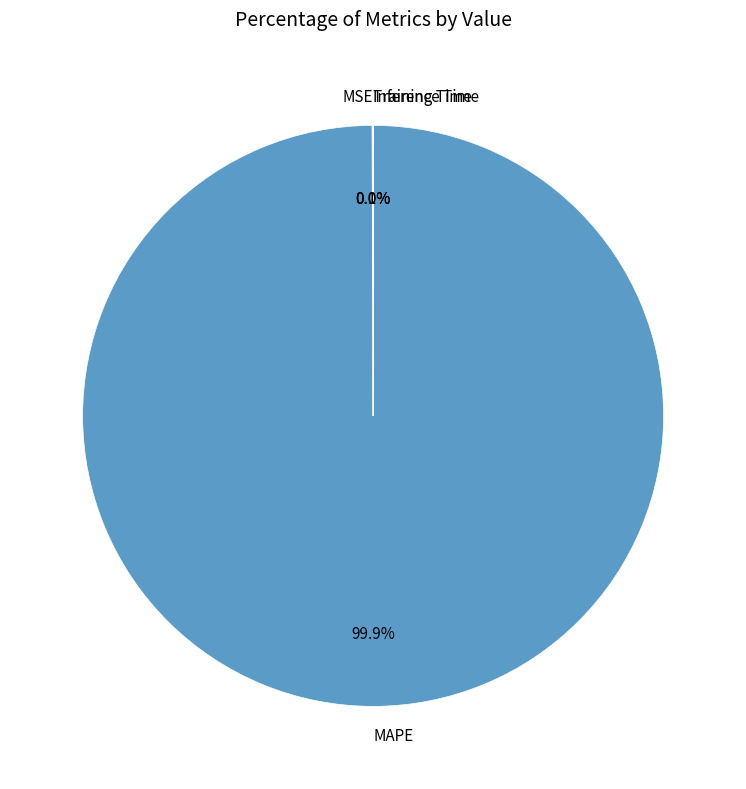

Is there a majority slice in this chart?

Yes